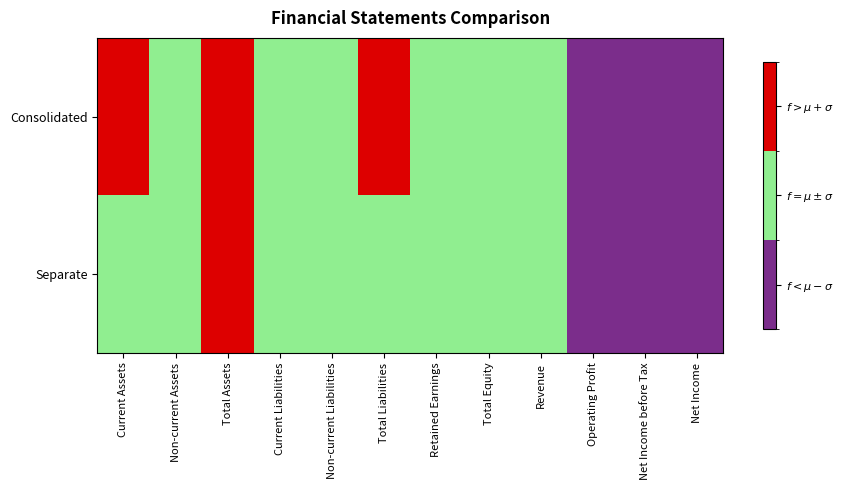

At Total Liabilities, list the series in order from largest to smallest.

Consolidated, Separate